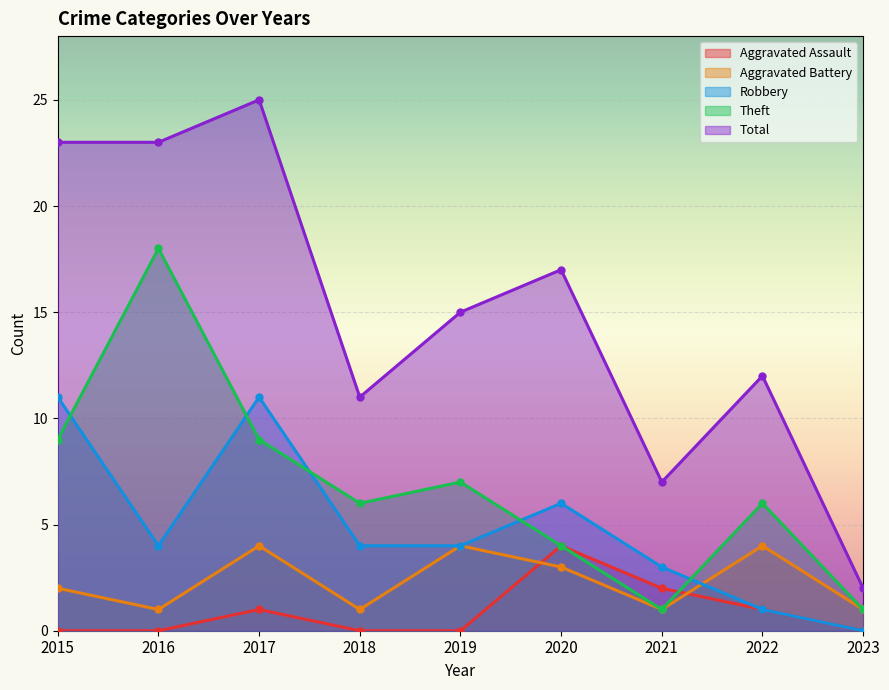

What is the difference between the second highest and second lowest values in the Theft series?

8